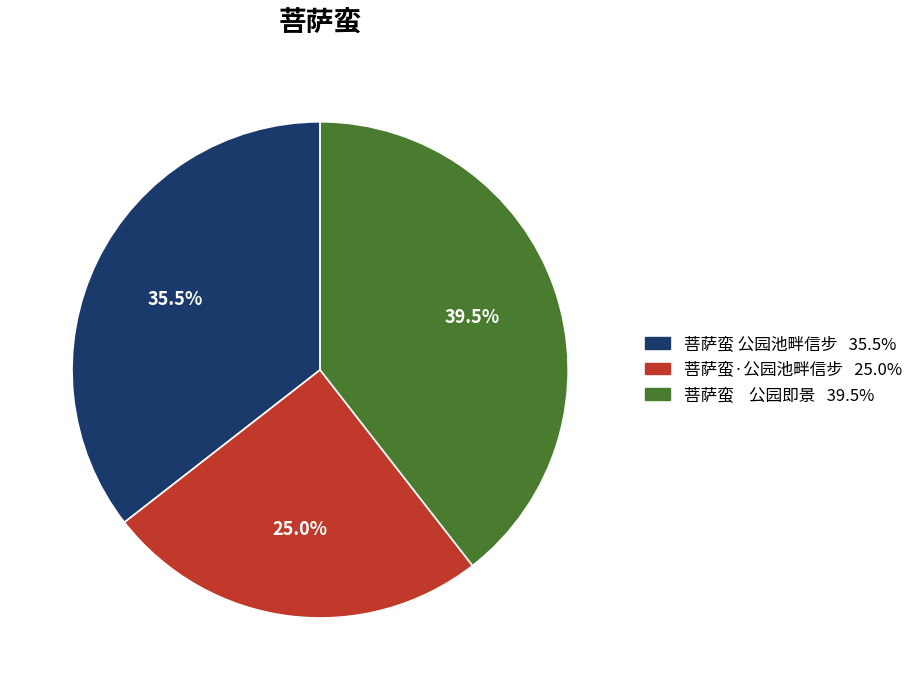

Is 菩萨蛮 公园池畔信步 the majority of the pie?

No